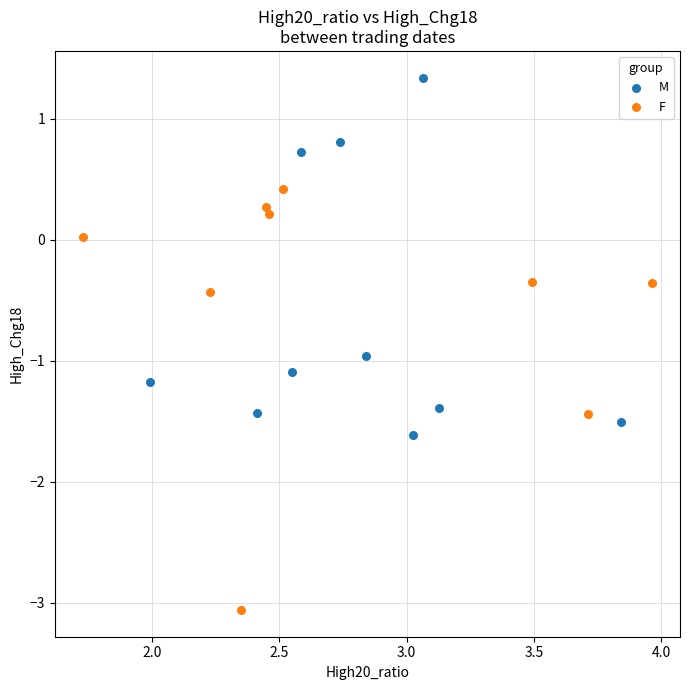

Which series has the widest spread of Y values?

F